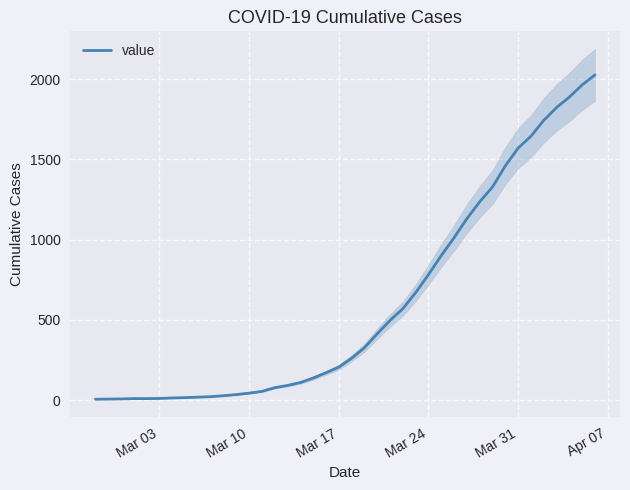

What is the maximum value for value?

2026